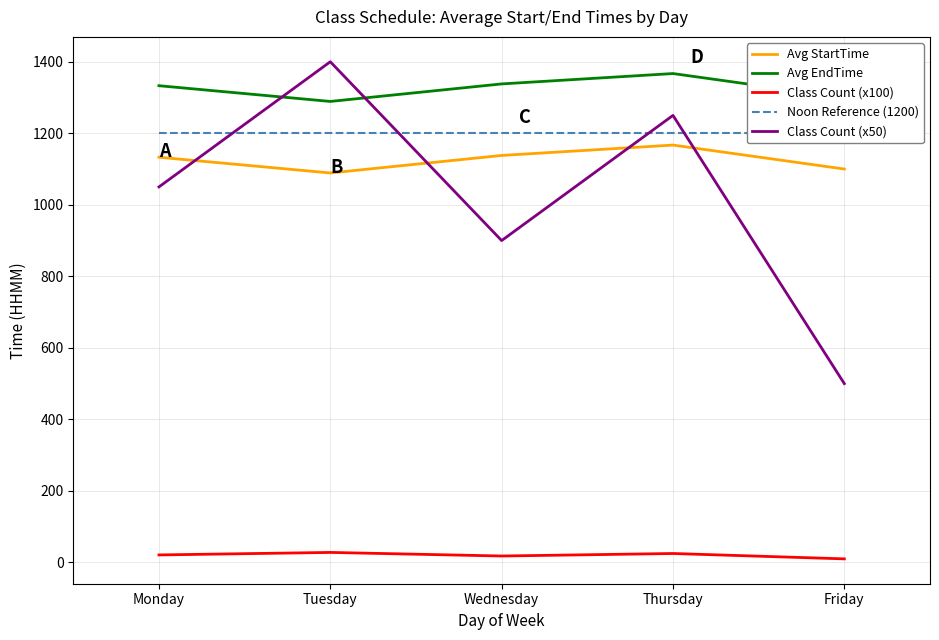

Reading left to right, transcribe all the data shown in this chart.

Avg StartTime: 1133	1089	1138	1167	1100
Avg EndTime: 1333	1289	1338	1367	1300
Class Count (x100): 21	28	18	25	10
Noon Reference (1200): 1200	1200	1200	1200	1200
Class Count (x50): 1050	1400	900	1250	500